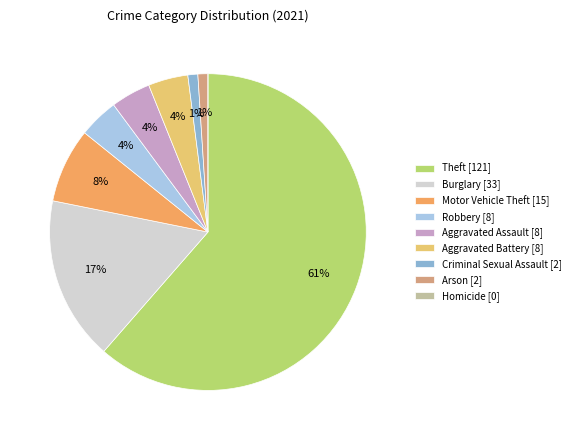

Is the sum of Aggravated Assault and Criminal Sexual Assault greater than half?

No